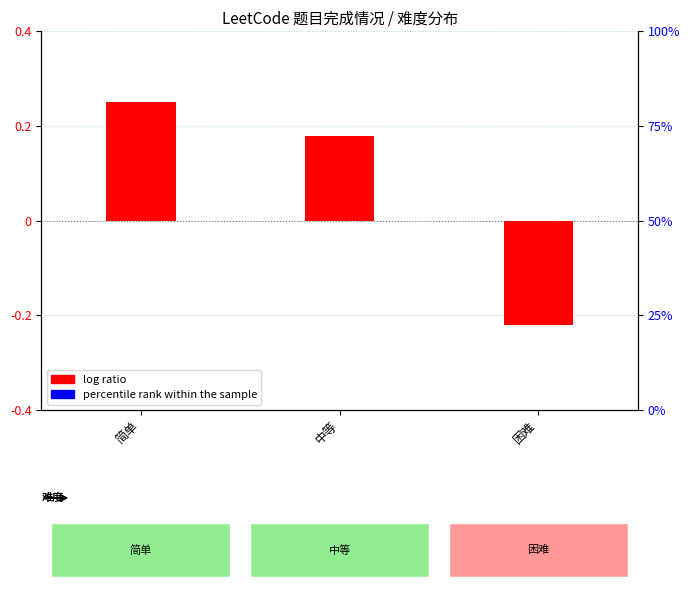

How many data points in log ratio are above 0?

2